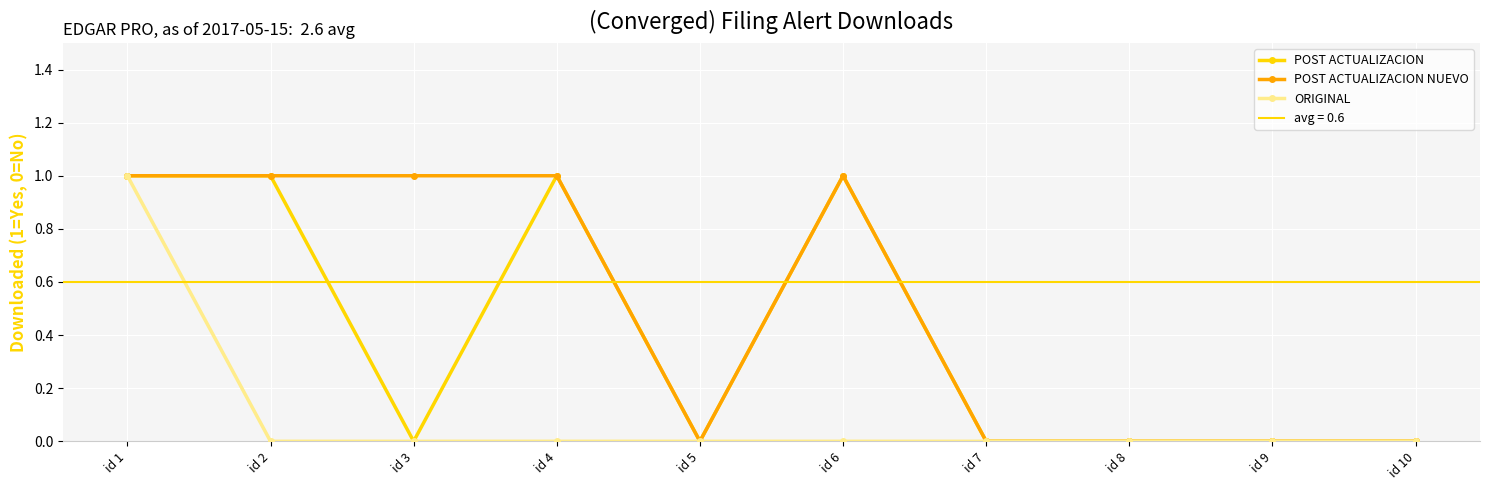

Where is the first local maximum for POST ACTUALIZACION NUEVO?

id 6